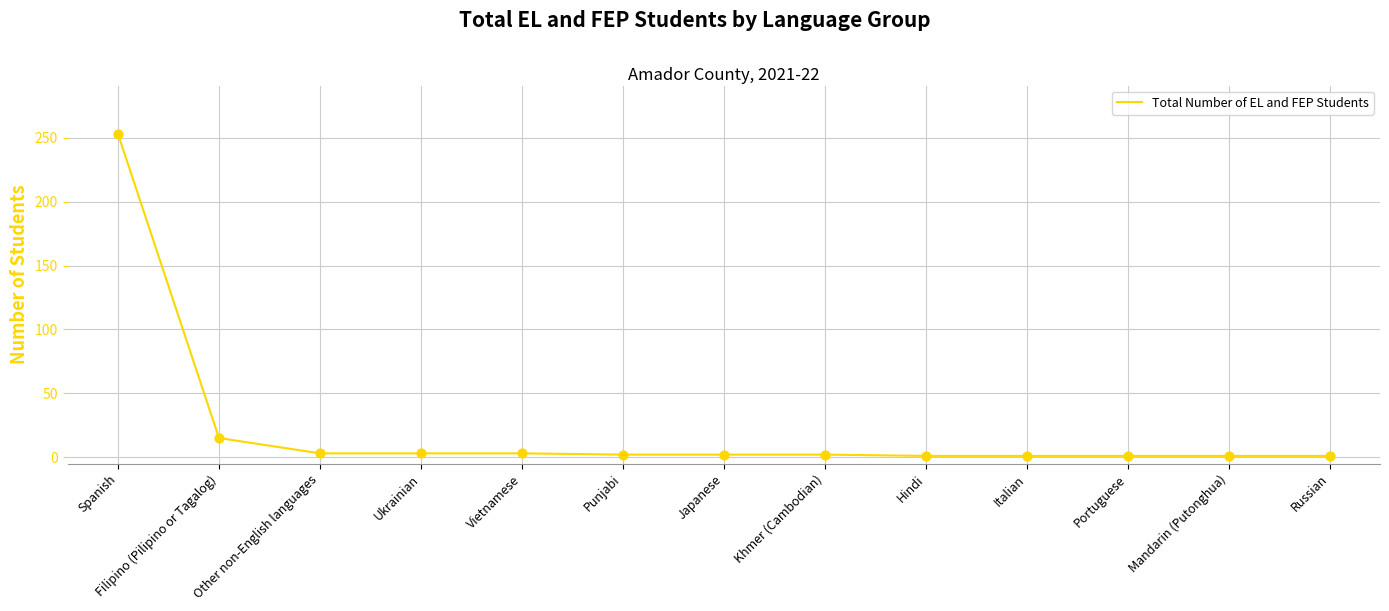

What is the change in value from Punjabi to Russian?

-1